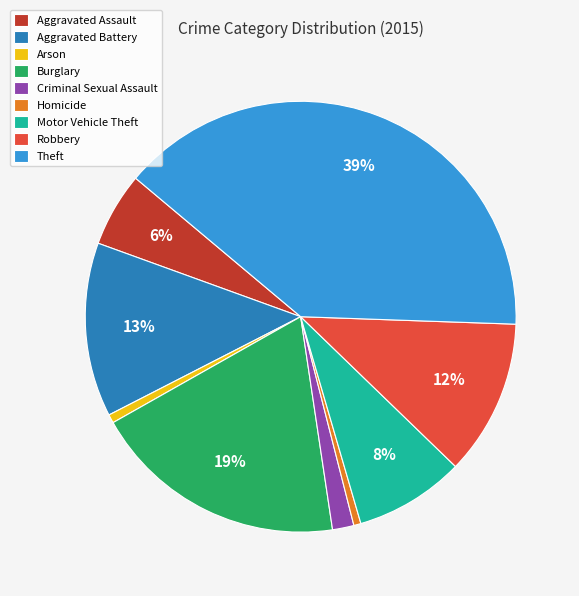

To the nearest percent, what is the average slice percentage?

11%